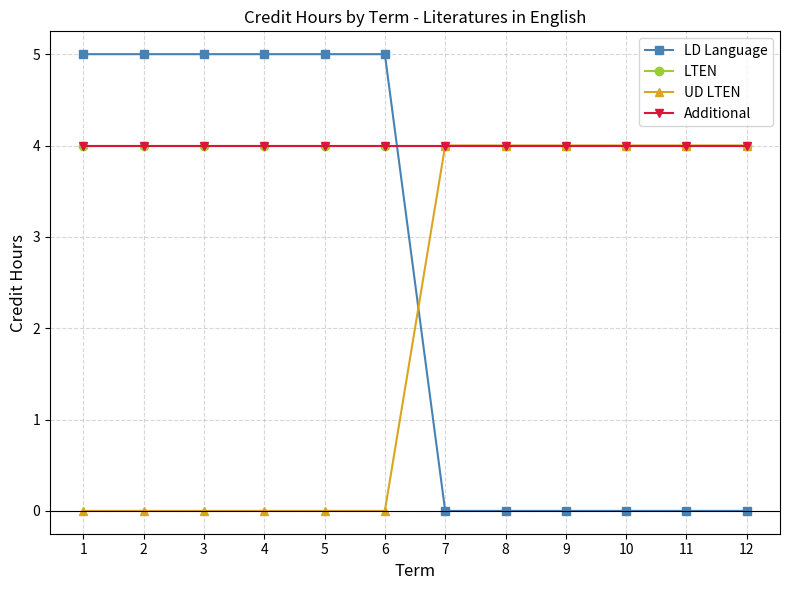

At how many categories does at least one series exceed 3?

12